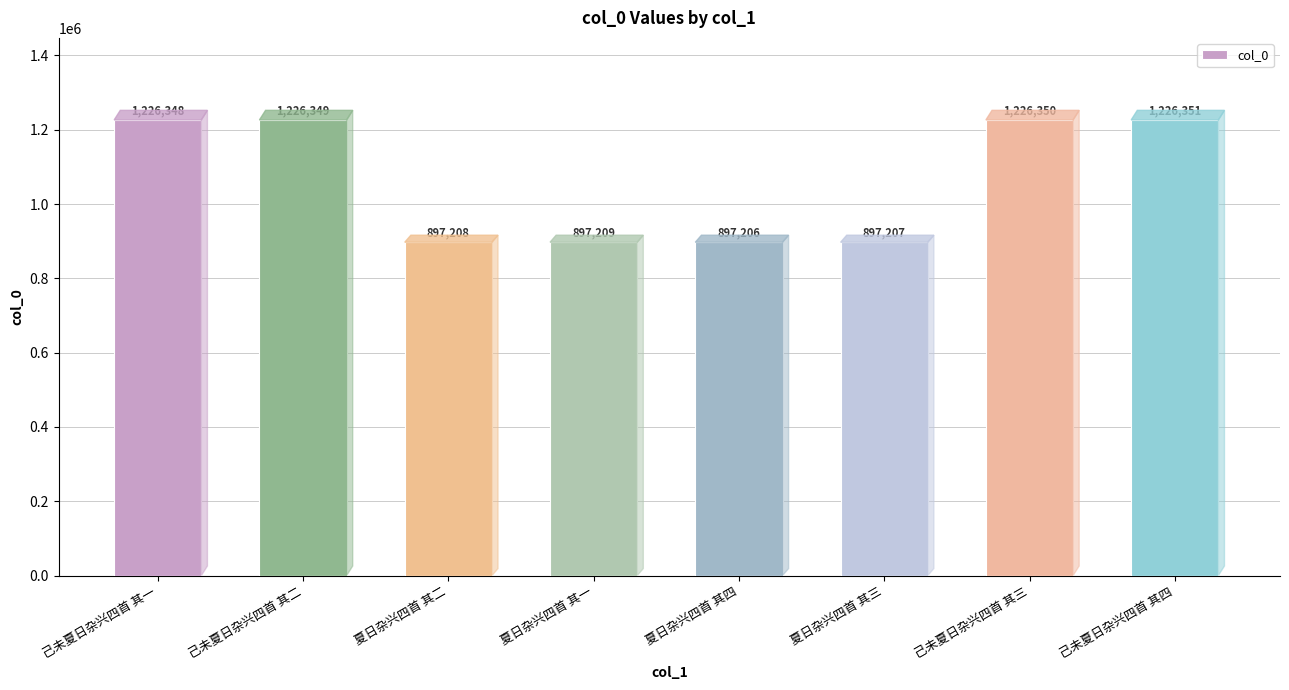

List the labels in order of value, smallest first.

夏日杂兴四首 其四, 夏日杂兴四首 其三, 夏日杂兴四首 其二, 夏日杂兴四首 其一, 己未夏日杂兴四首 其一, 己未夏日杂兴四首 其二, 己未夏日杂兴四首 其三, 己未夏日杂兴四首 其四